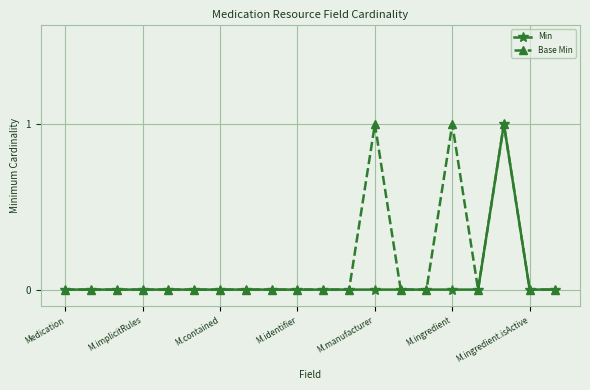

Rank the series by their average value, from highest to lowest.

Base Min, Min